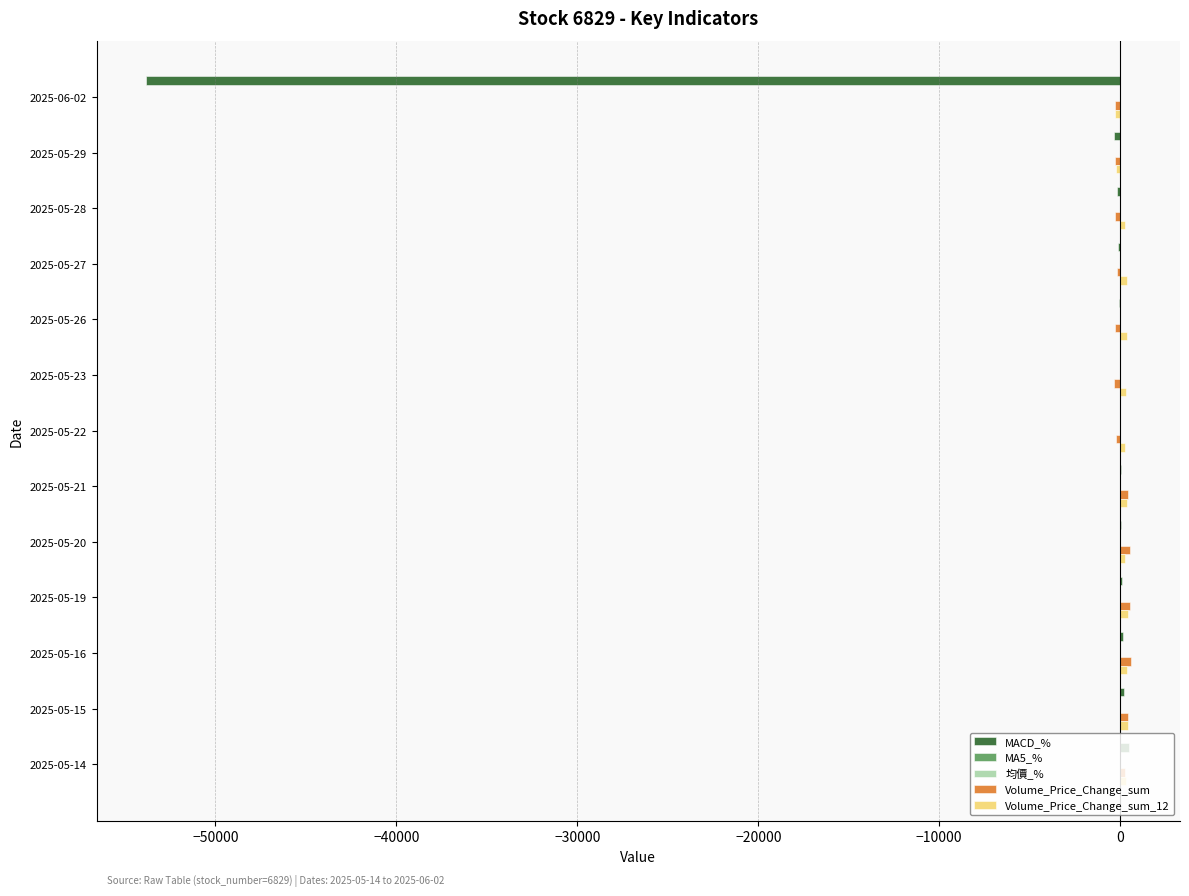

Where is MACD_% nearest to the value -26691?

2025-05-29